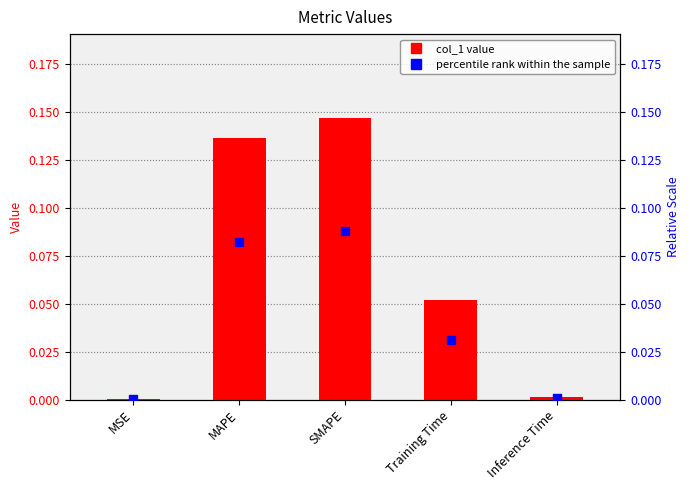

At how many categories does at least one series exceed 0?

5